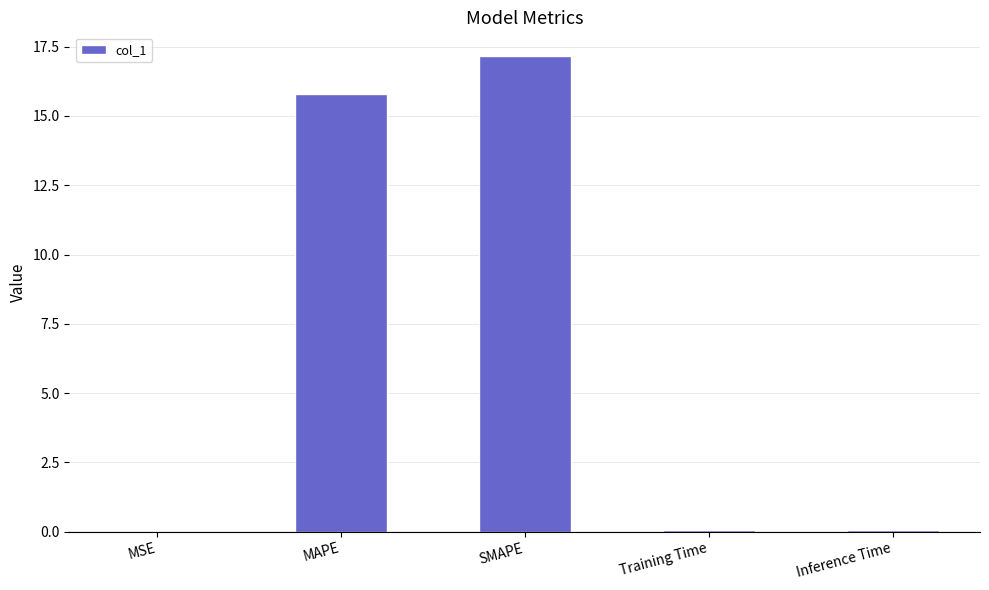

Read the value at MAPE.

15.8